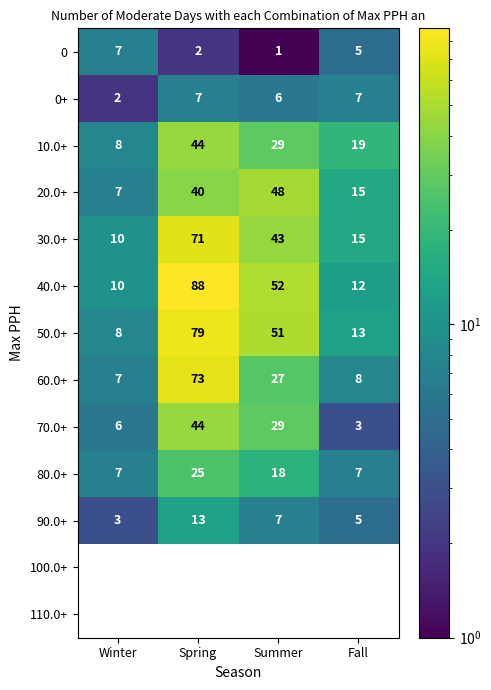

Is it true that 0 equals 10 at Winter?

False